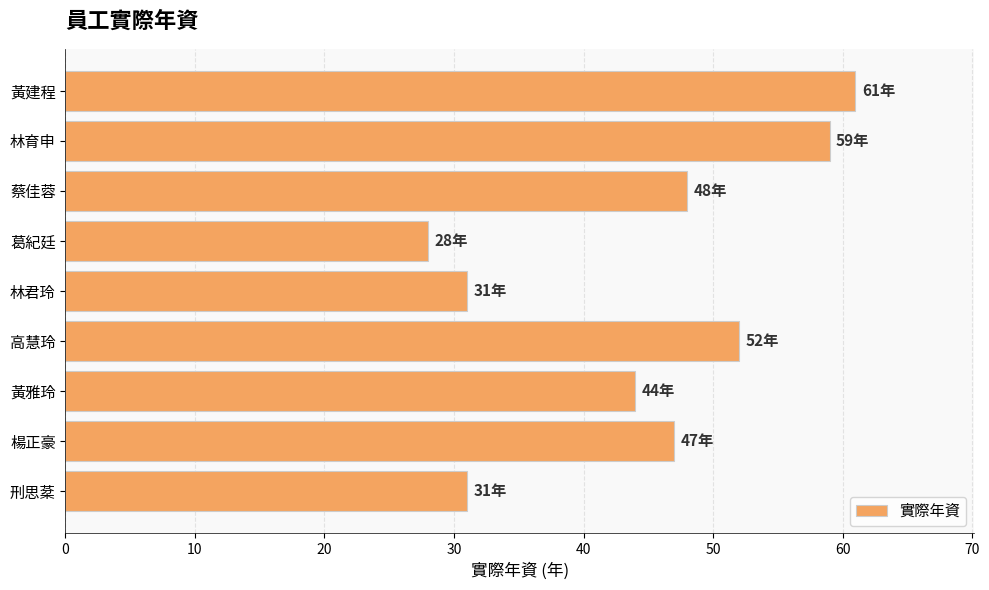

How many bars are there in total?

9